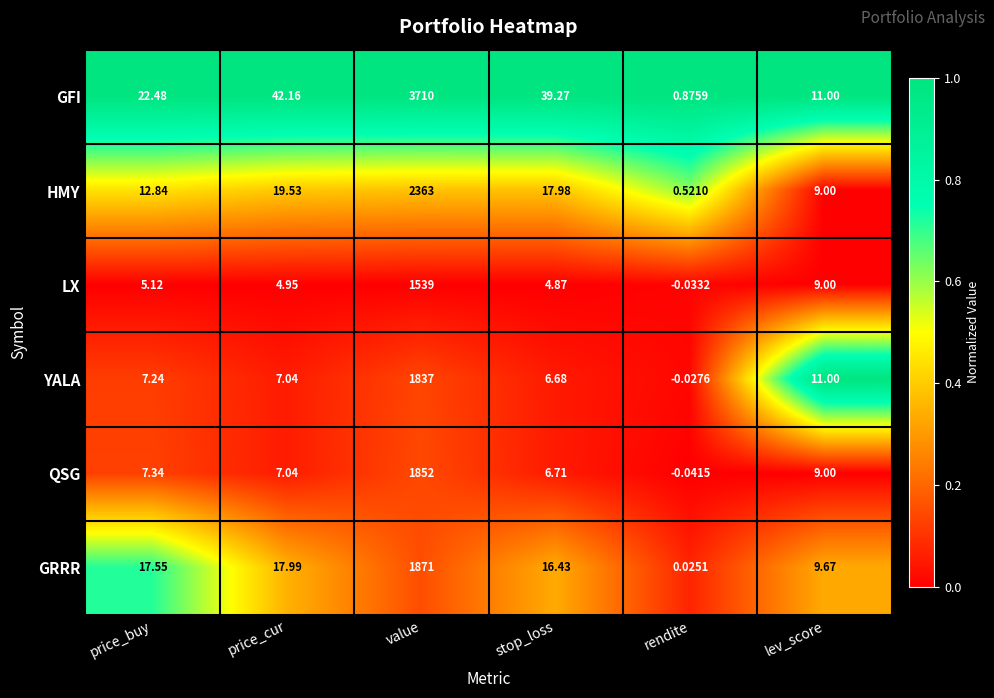

Where does the HMY series first go above 17?

price_cur